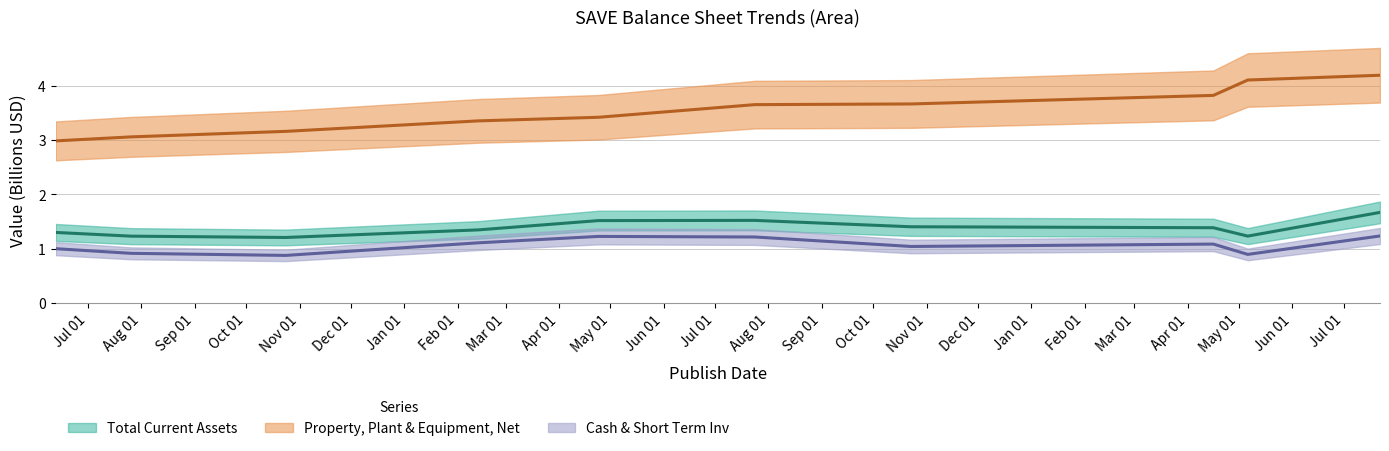

Read the Cash & Short Term Inv value at 2020-07-22.

1.2